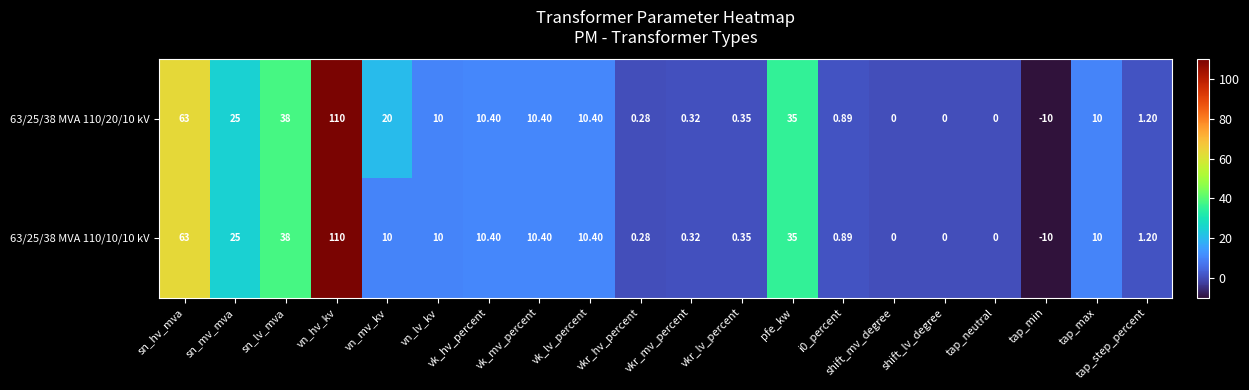

Where is 63/25/38 MVA 110/20/10 kV nearest to the value 50?

sn_lv_mva